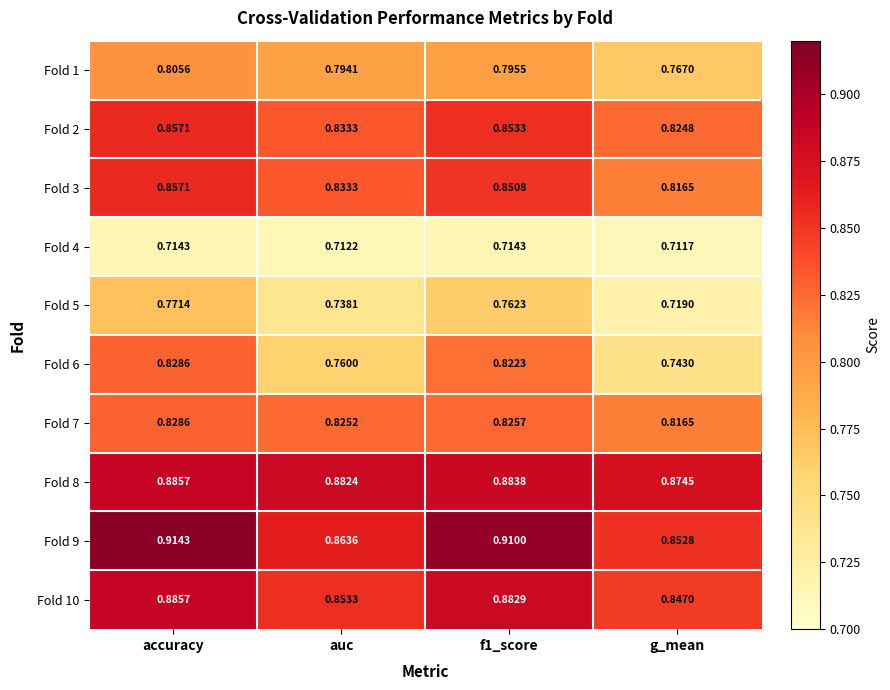

Which category has the lowest value across all series?

g_mean